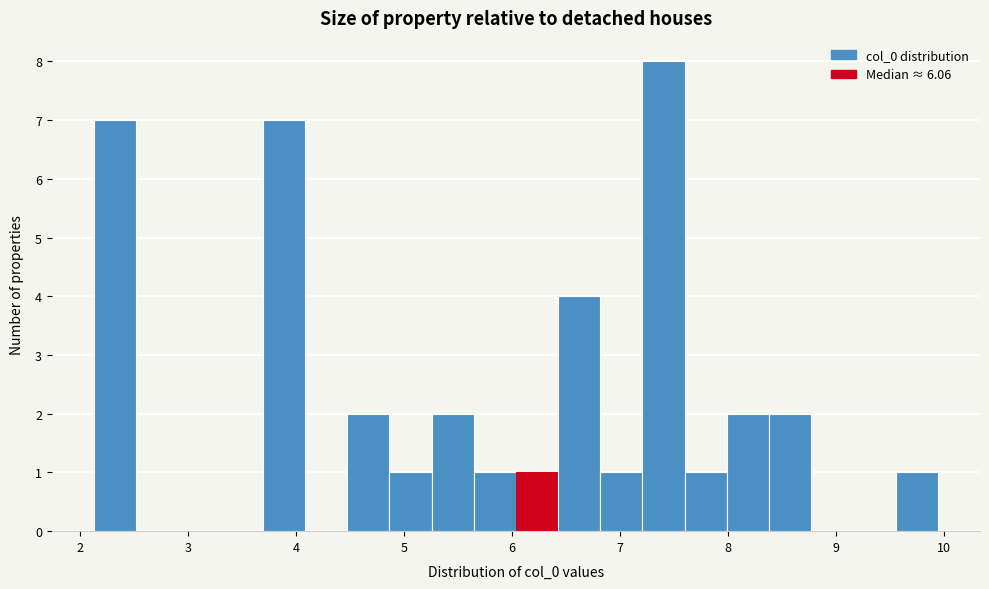

Read against the x-axis, roughly where is the centre of the tallest bar?

7.4